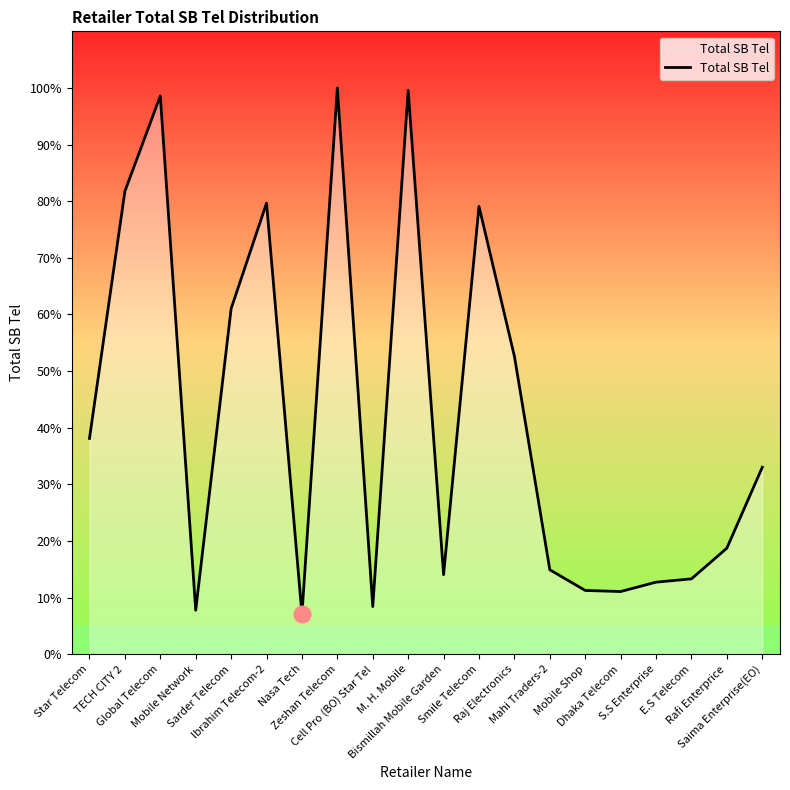

Is this an area chart (filled region under the line)?

Yes